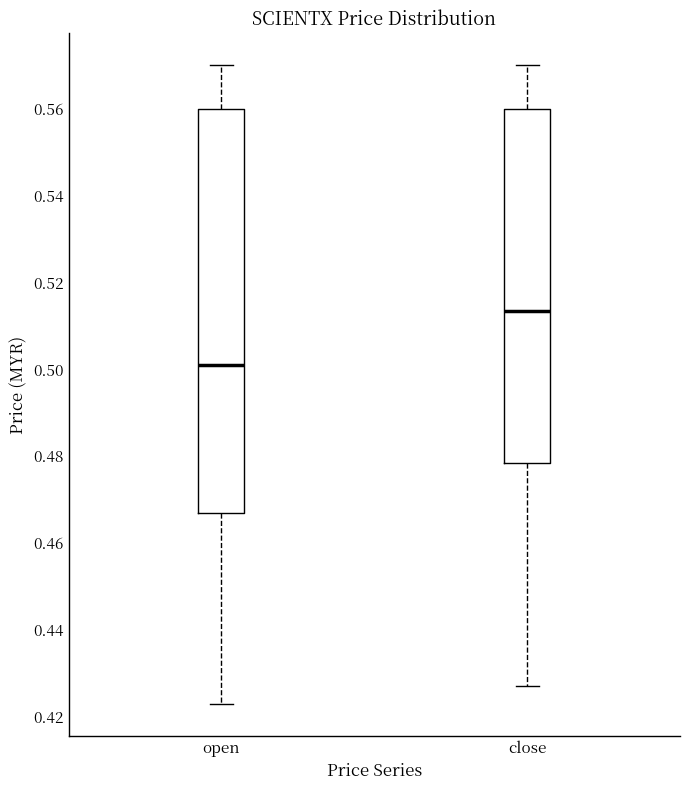

Which box has the highest median line?

close